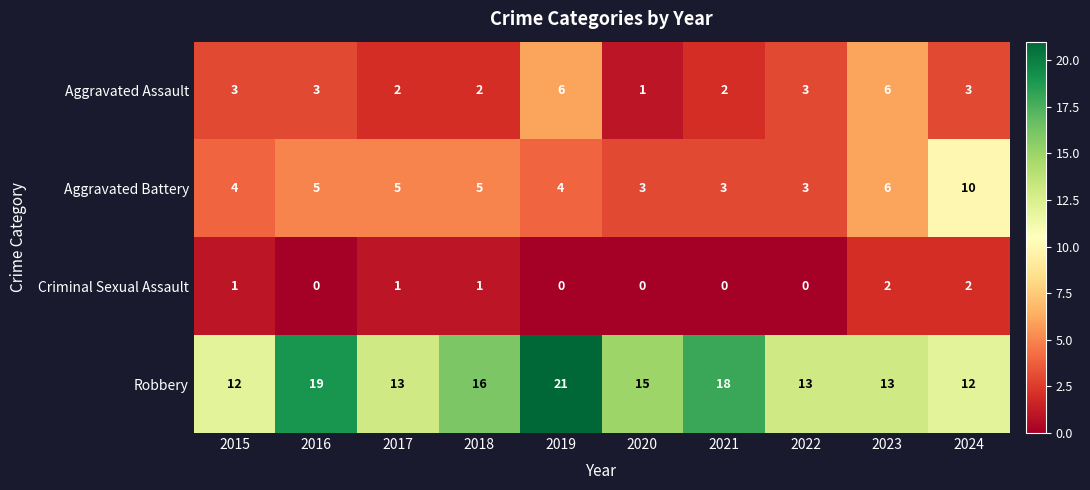

Count the number of data series in this chart.

4